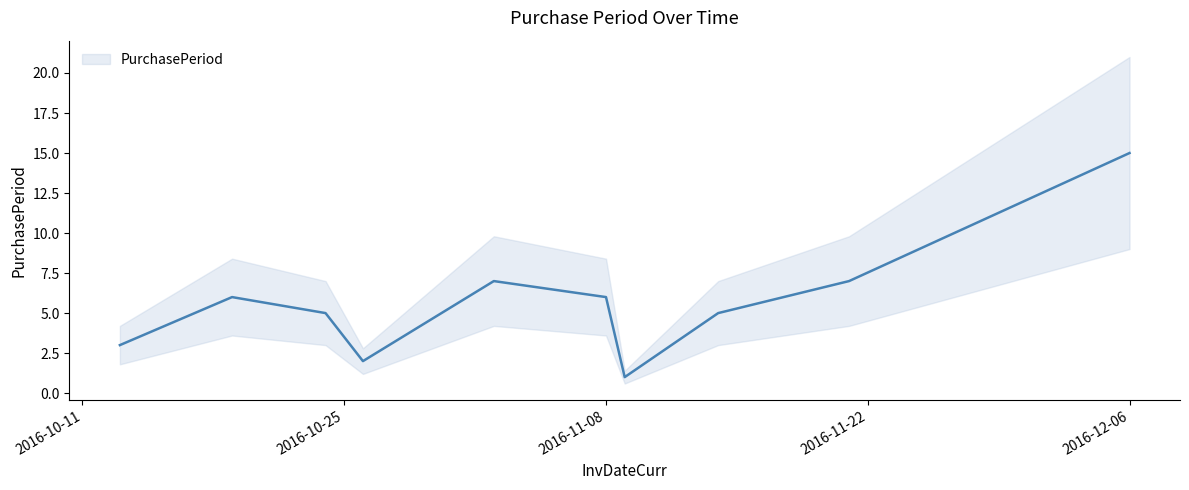

What position from the right is 2016-10-24?

8